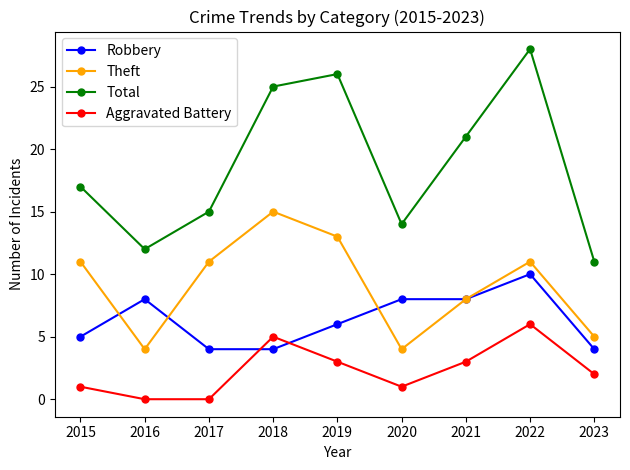

What is the value of the Robbery point at the 2nd from the left?

8